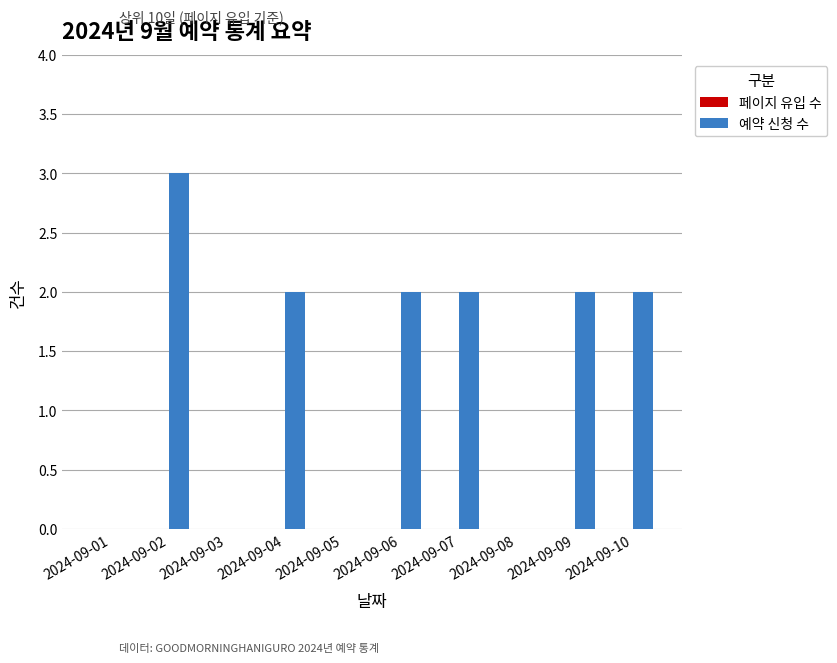

At which category does the chart reach its peak across all series?

2024-09-02